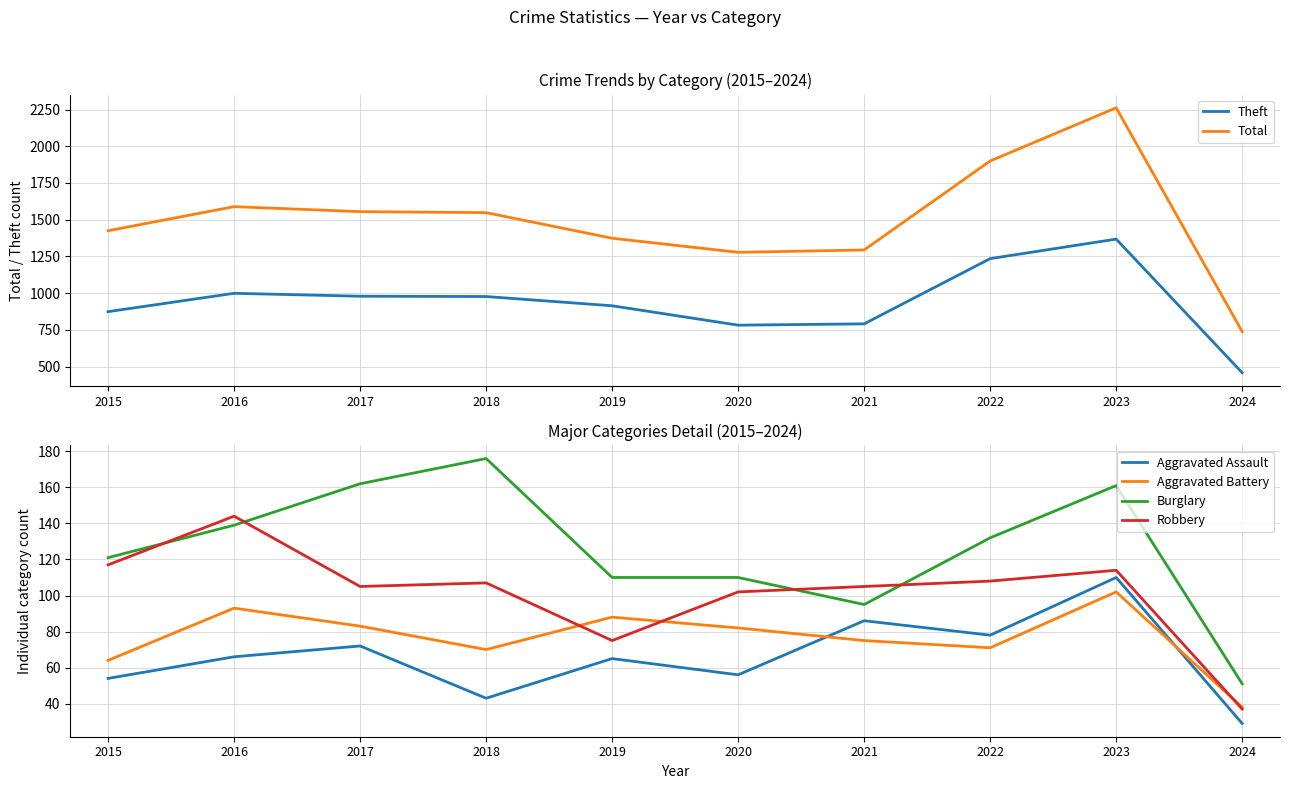

At which category does Theft reach its first local peak?

2016